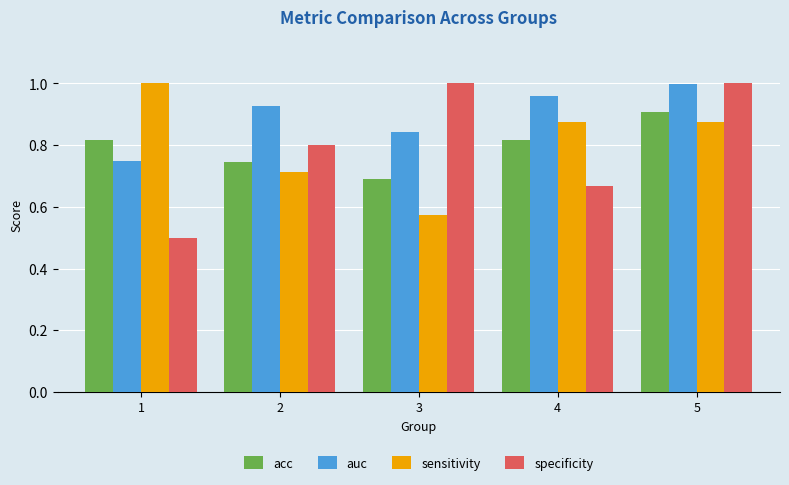

What is the difference between the specificity values at 2 and 1?

0.3